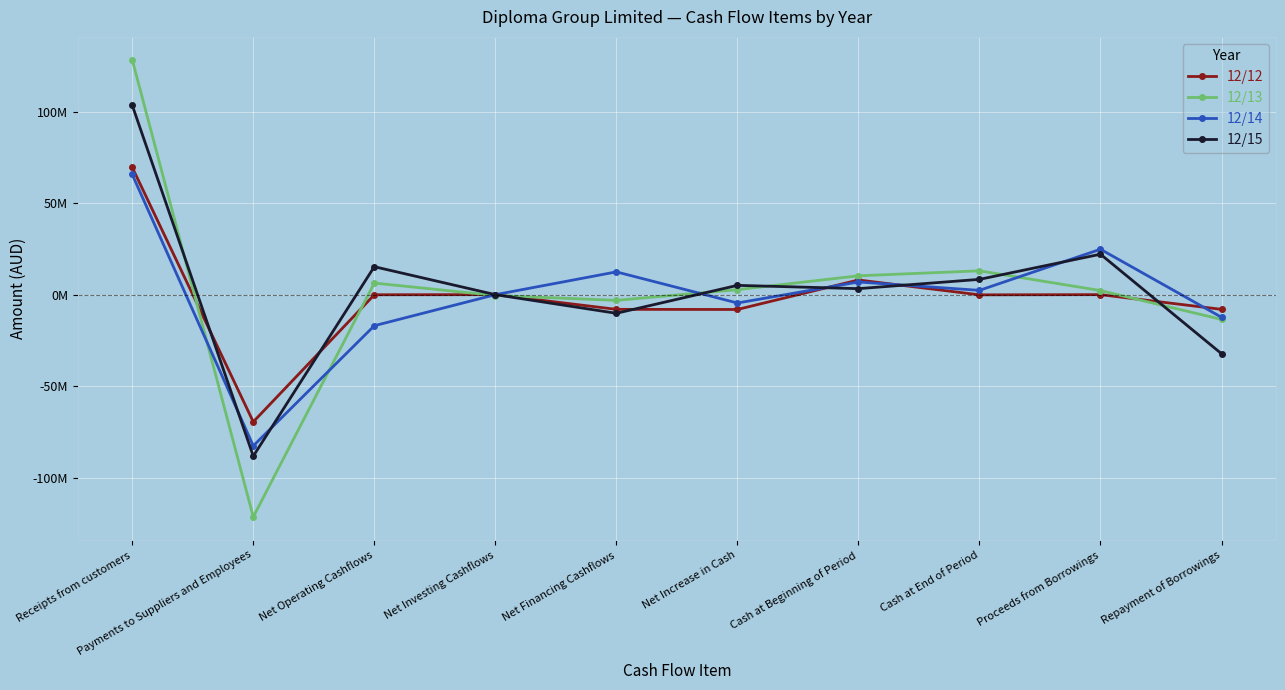

Rank the series at Payments to Suppliers and Employees from highest to lowest value.

12/12, 12/14, 12/15, 12/13